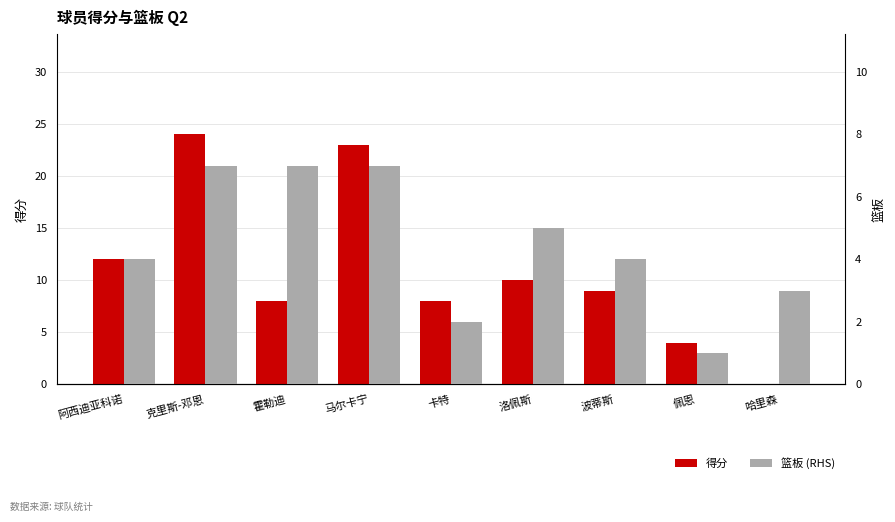

Which label corresponds to the largest value in the chart?

克里斯-邓恩